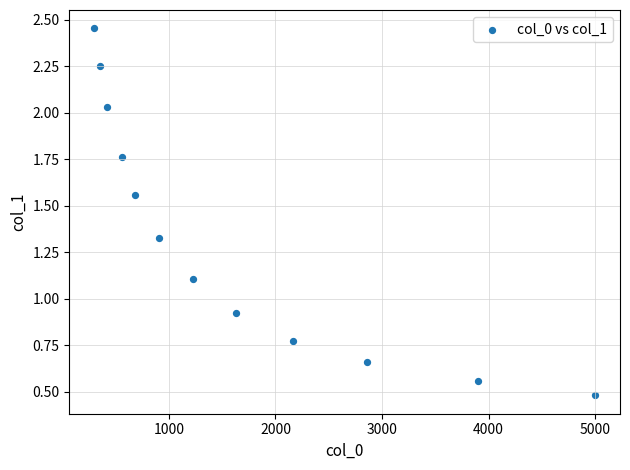

What is the average X value?

1666.2